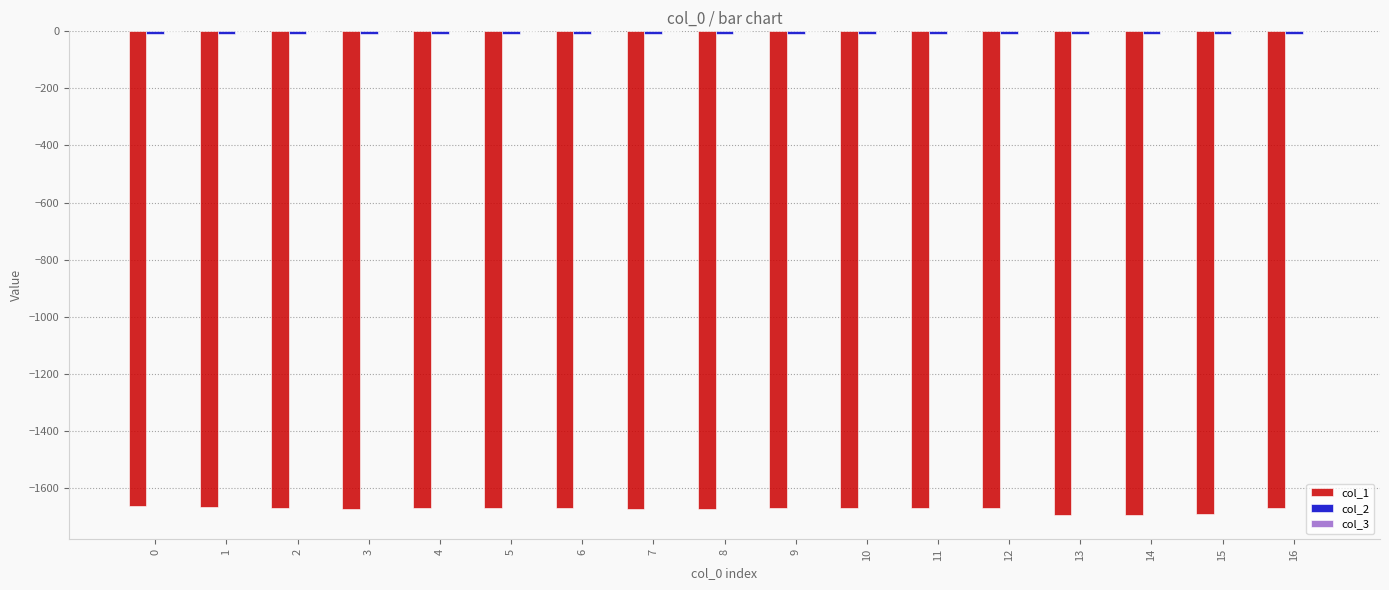

What is the difference between the col_2 values at 0 and 8?

0.2